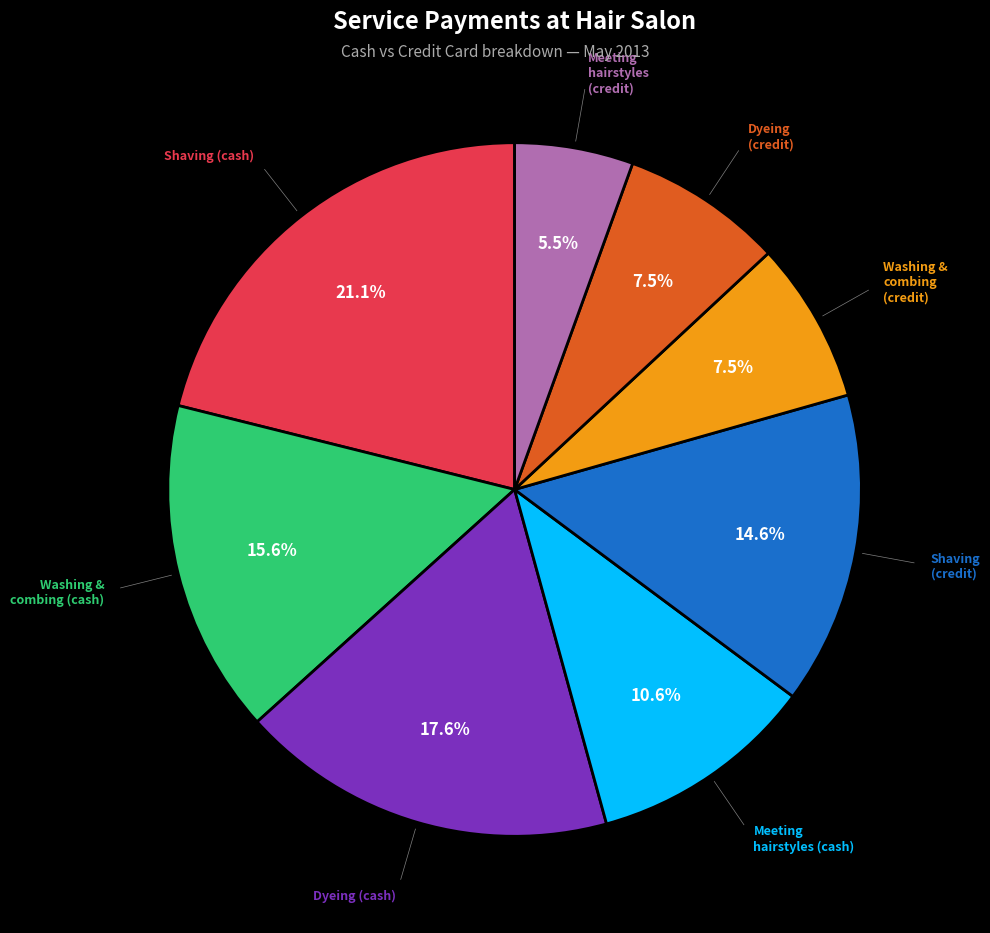

Which has a higher value, Shaving (cash) or Meeting hairstyles (credit)?

Shaving (cash)